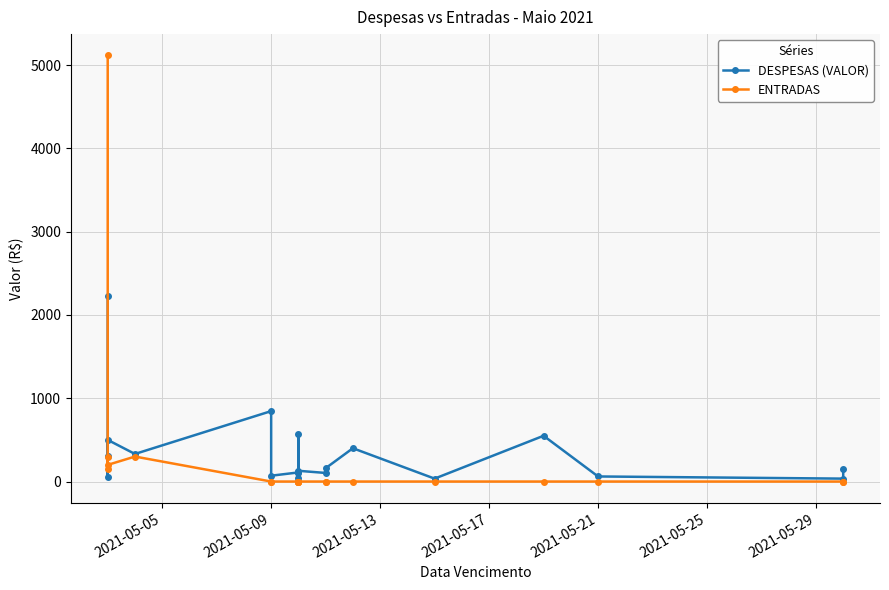

True or false: DESPESAS (VALOR) and ENTRADAS cross at least once.

True